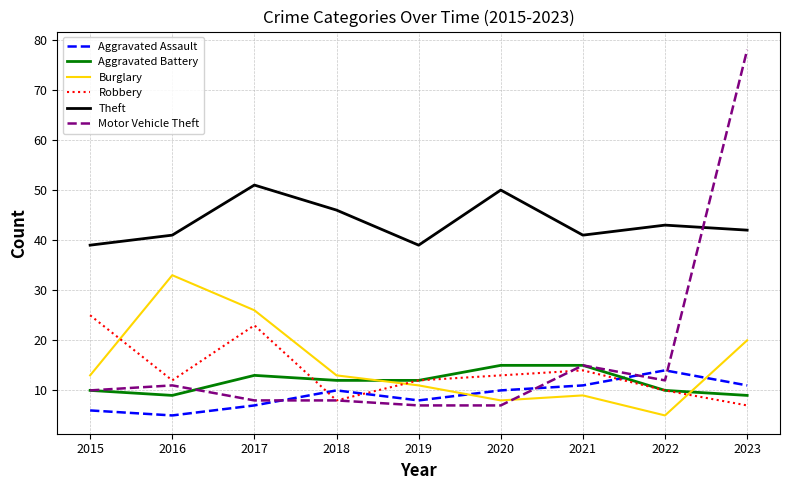

True or false: Aggravated Battery has a value of 7 at 2018.

False